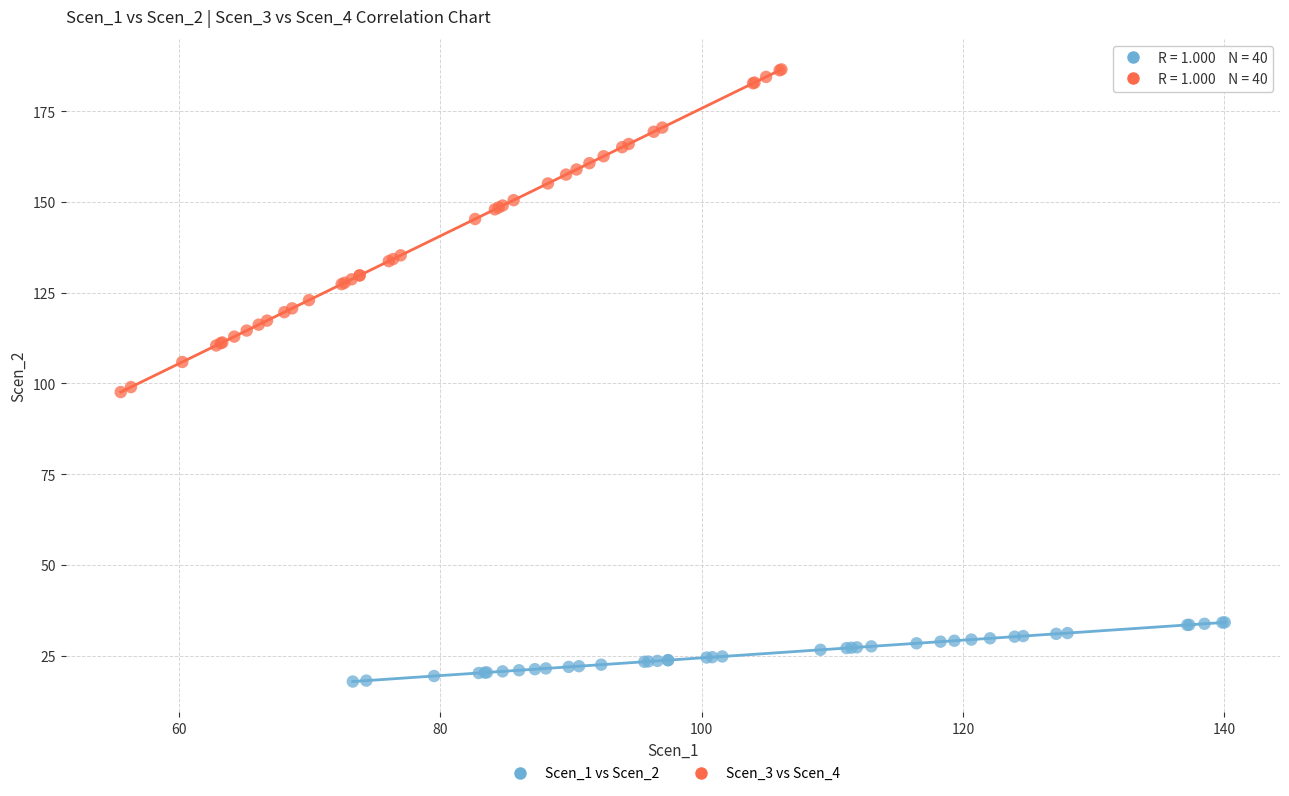

Which series reaches the minimum Y coordinate?

Scen_1 vs Scen_2